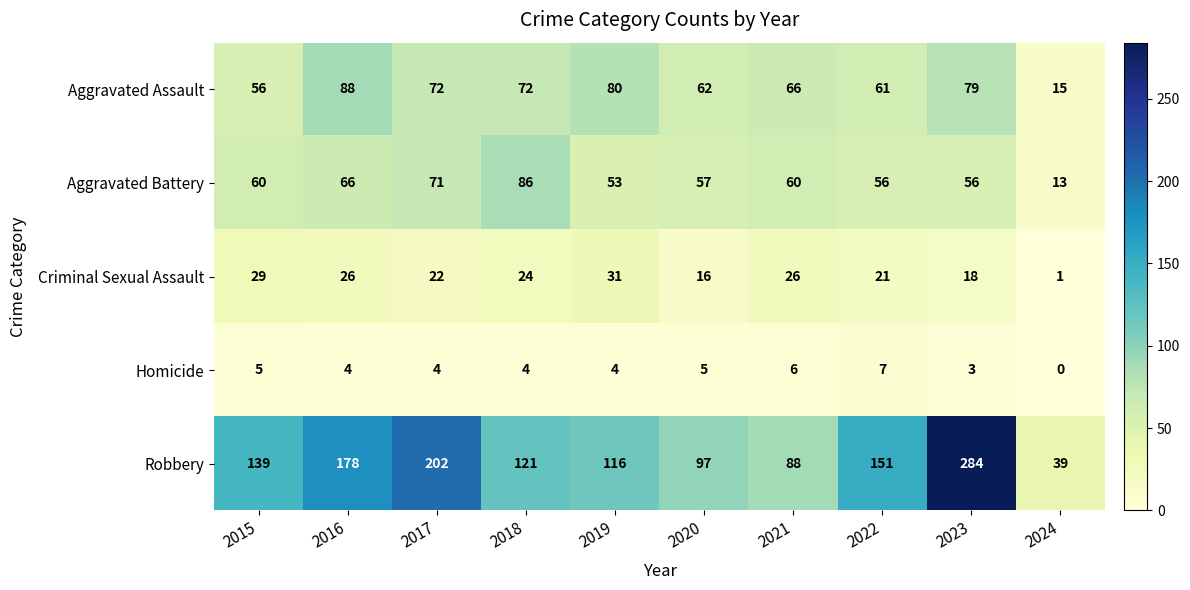

What is the maximum value shown in the chart?

284